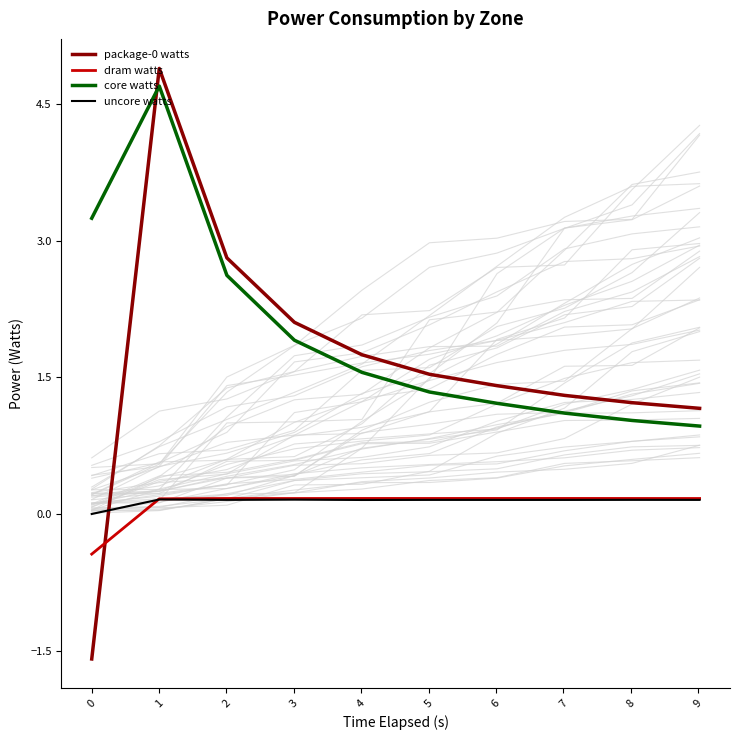

What is the sum of all uncore watts values?

1.4